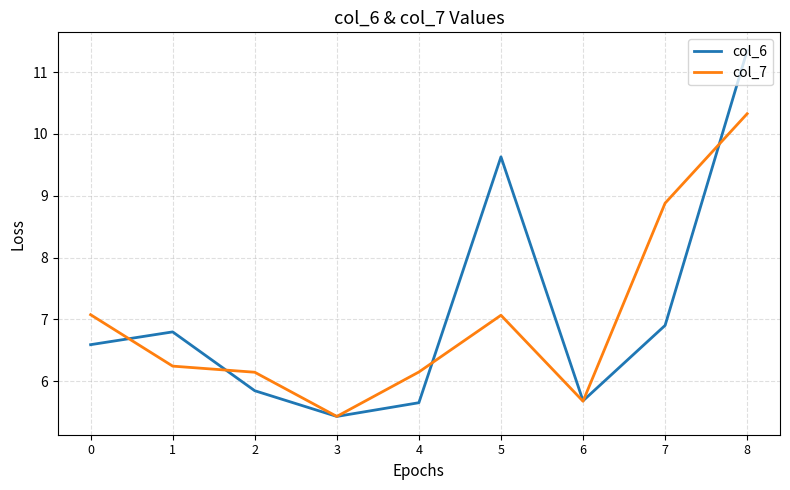

Read the col_7 value at 2.

6.1